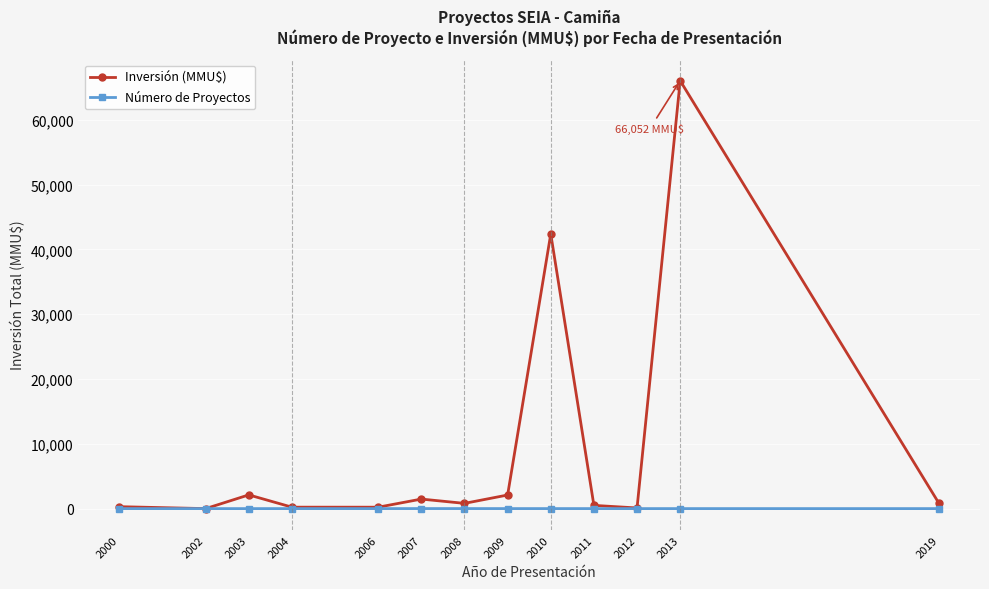

At how many categories does at least one series exceed 53253?

1